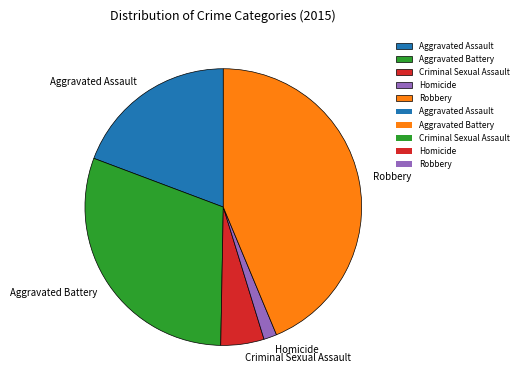

What is the largest slice in the pie chart?

Robbery